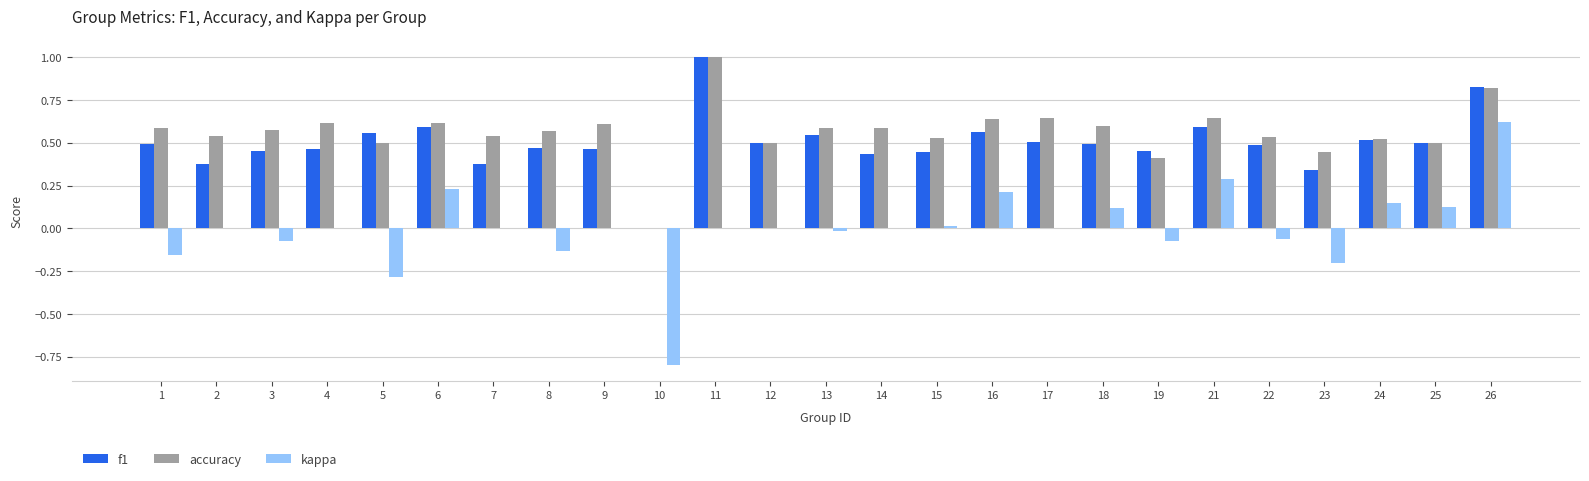

What are all the series names shown in the legend?

f1, accuracy, kappa